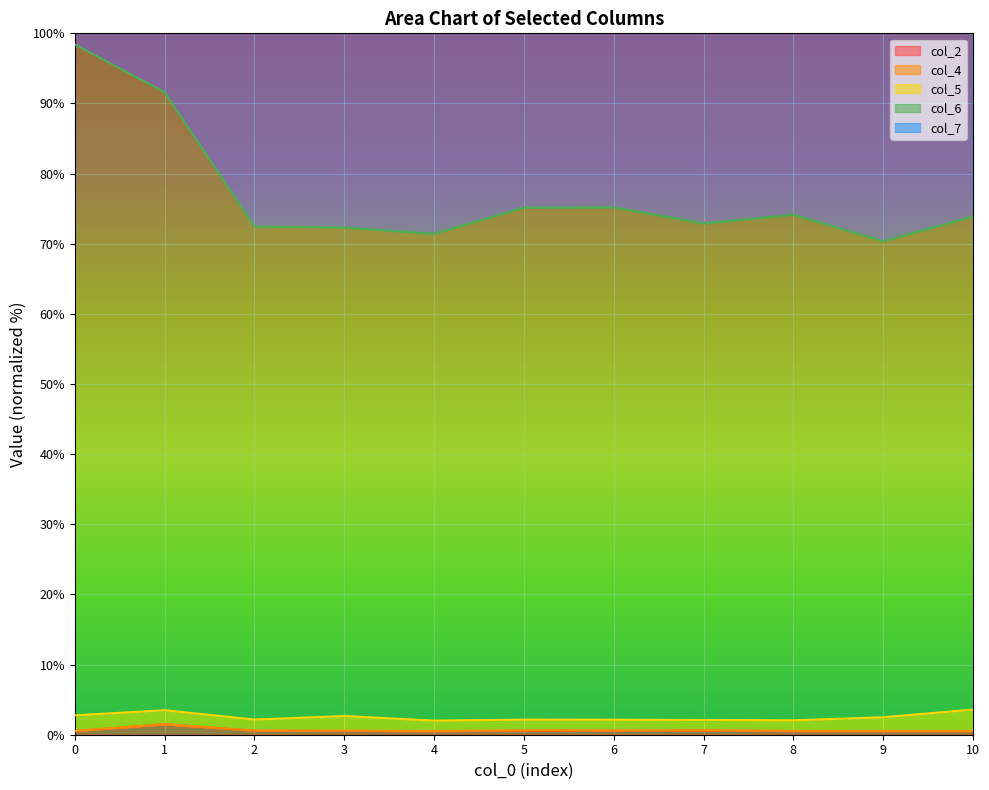

Which series changed the most between 1 and 3?

col_7